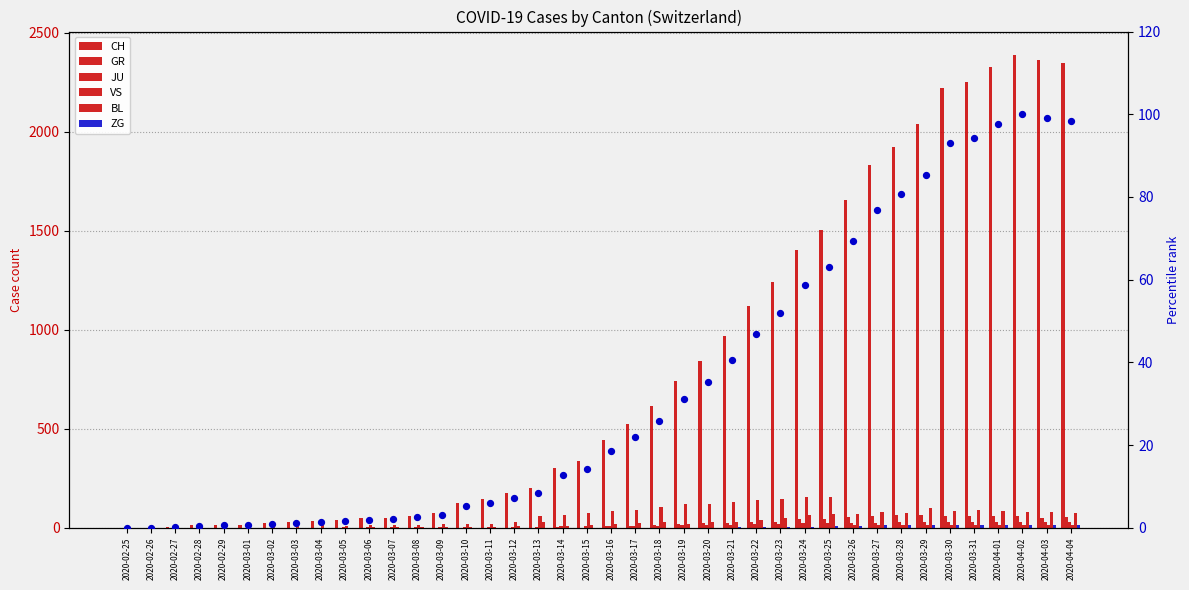

Which series reaches the maximum Y coordinate?

CH